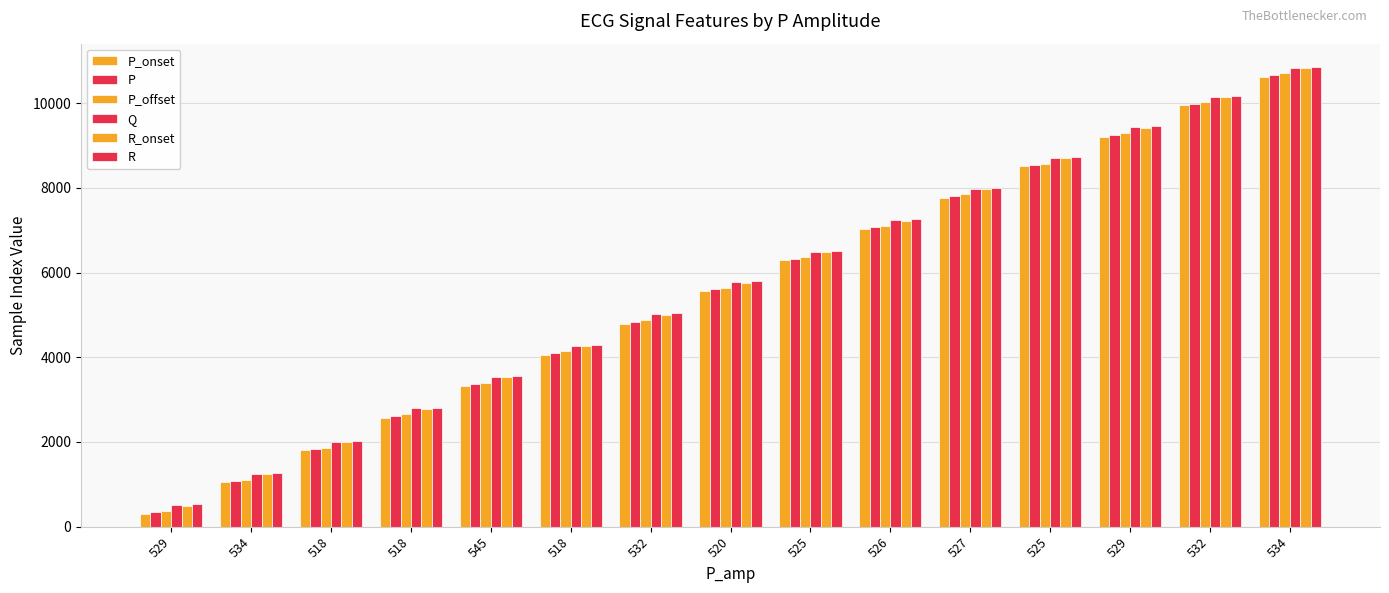

How many series are shown in this chart?

6